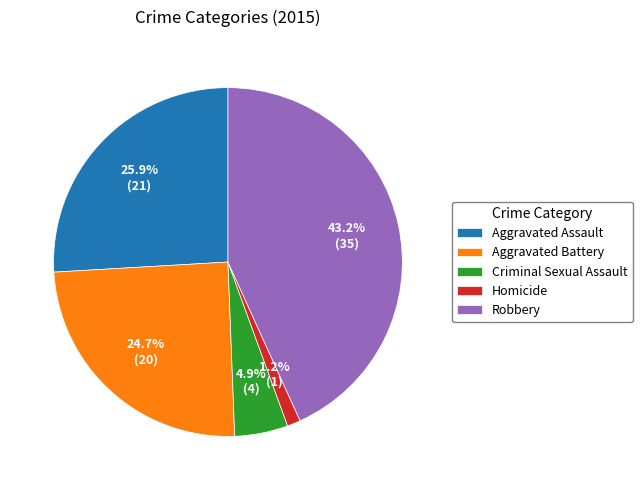

What is the smallest slice in the pie chart?

Homicide